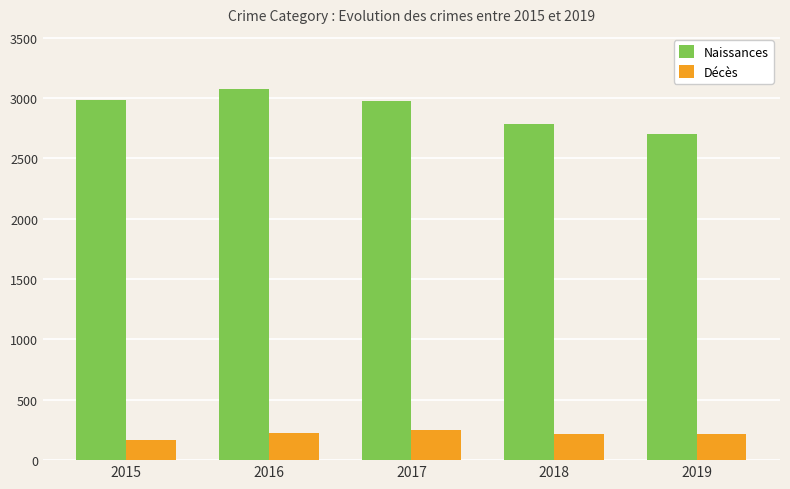

What is the spread (max minus min) of values at 2019?

2480